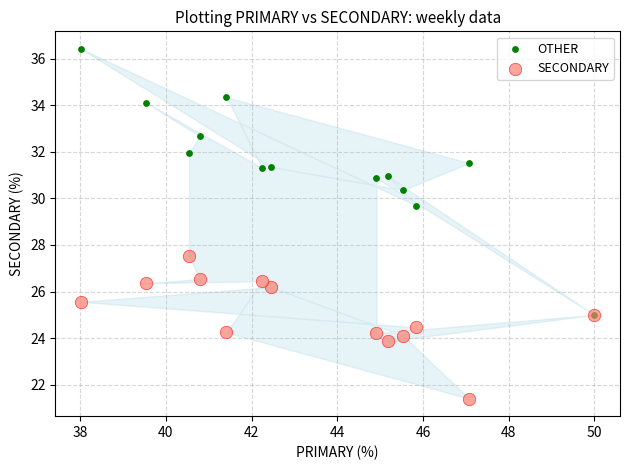

Which series has the widest spread of Y values?

OTHER